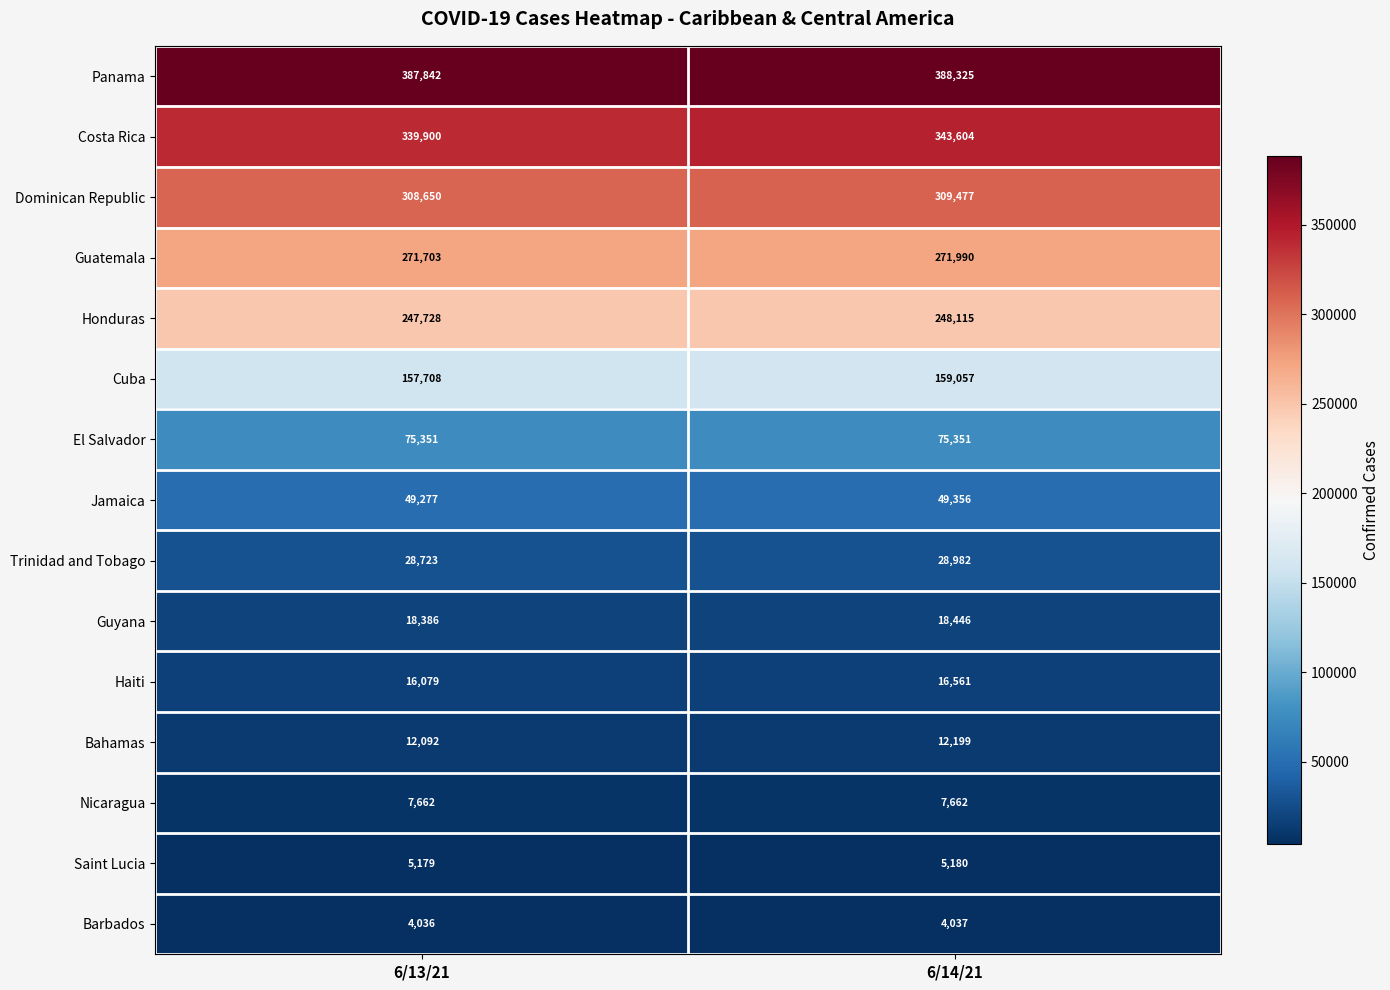

How many series are shown in this chart?

15